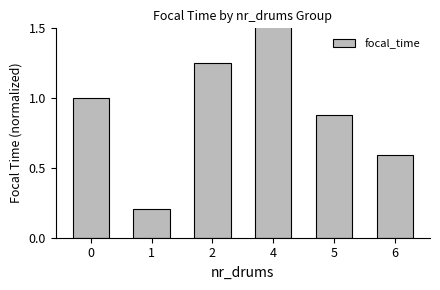

Reading right to left, what are all the values shown in this chart?

0.6	0.9	2.2	1.3	0.2	1.0